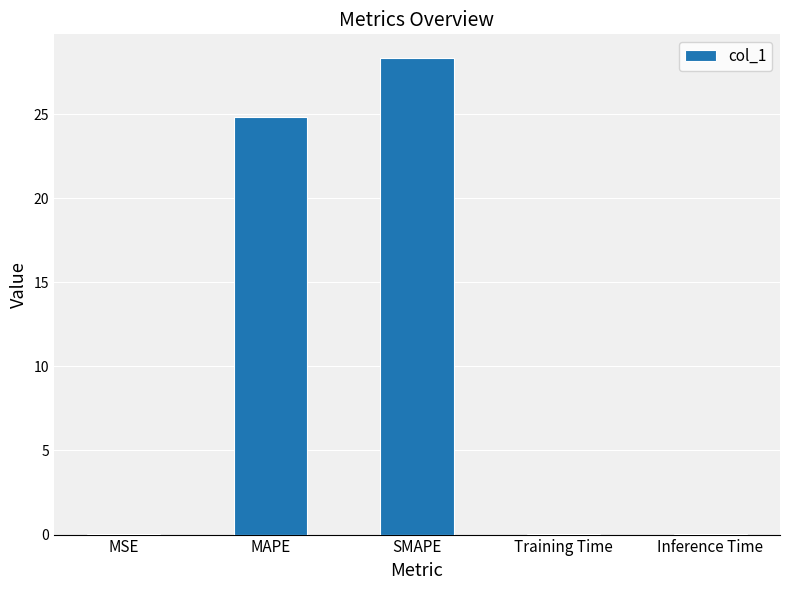

What is the greatest value displayed?

28.3